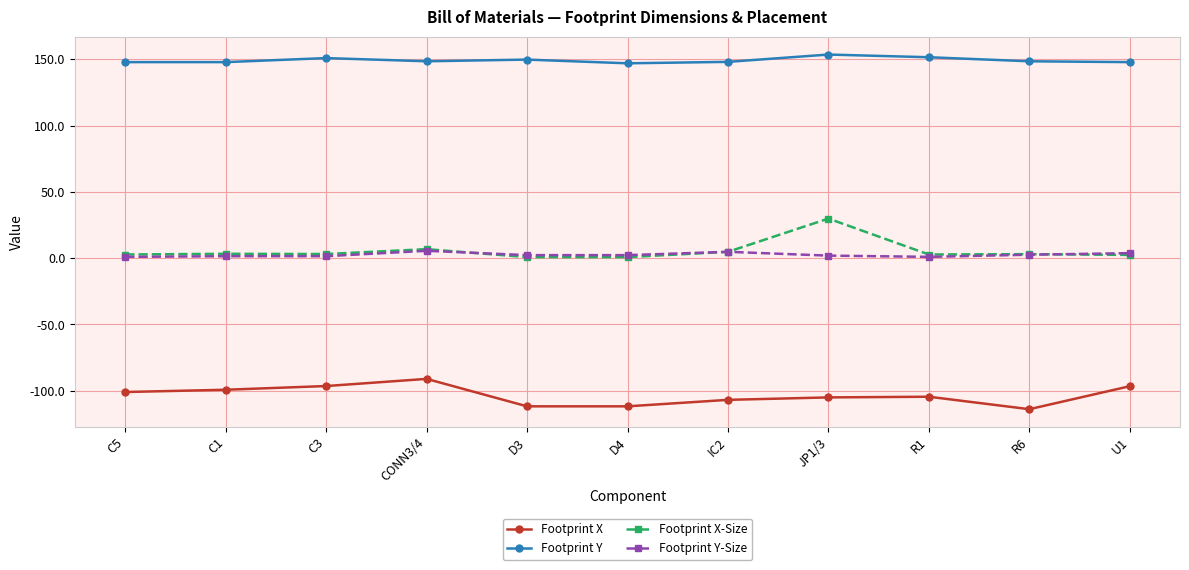

What are all the series names shown in the legend?

Footprint X, Footprint Y, Footprint X-Size, Footprint Y-Size